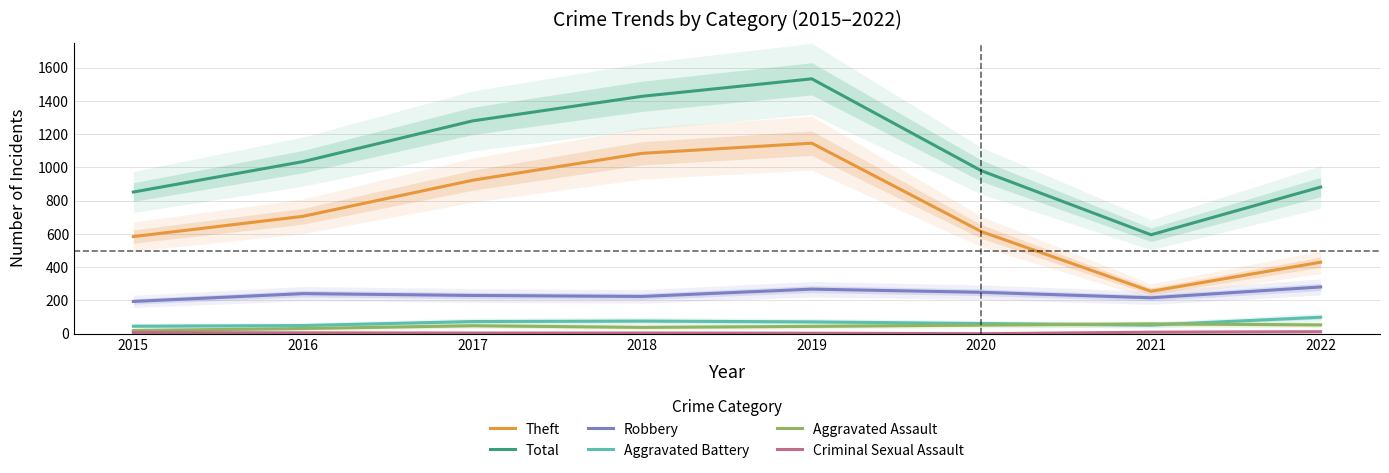

What is the value of the Robbery point at the 4th from the left?

224